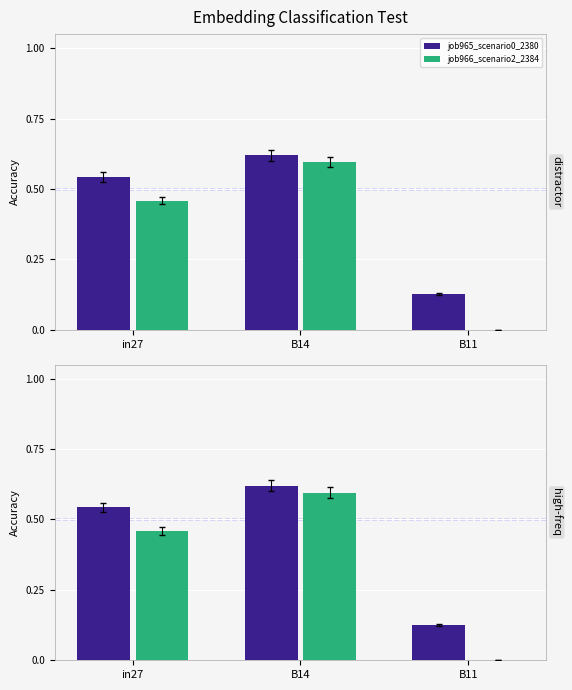

What is the spread (max minus min) of values at in27?

0.1